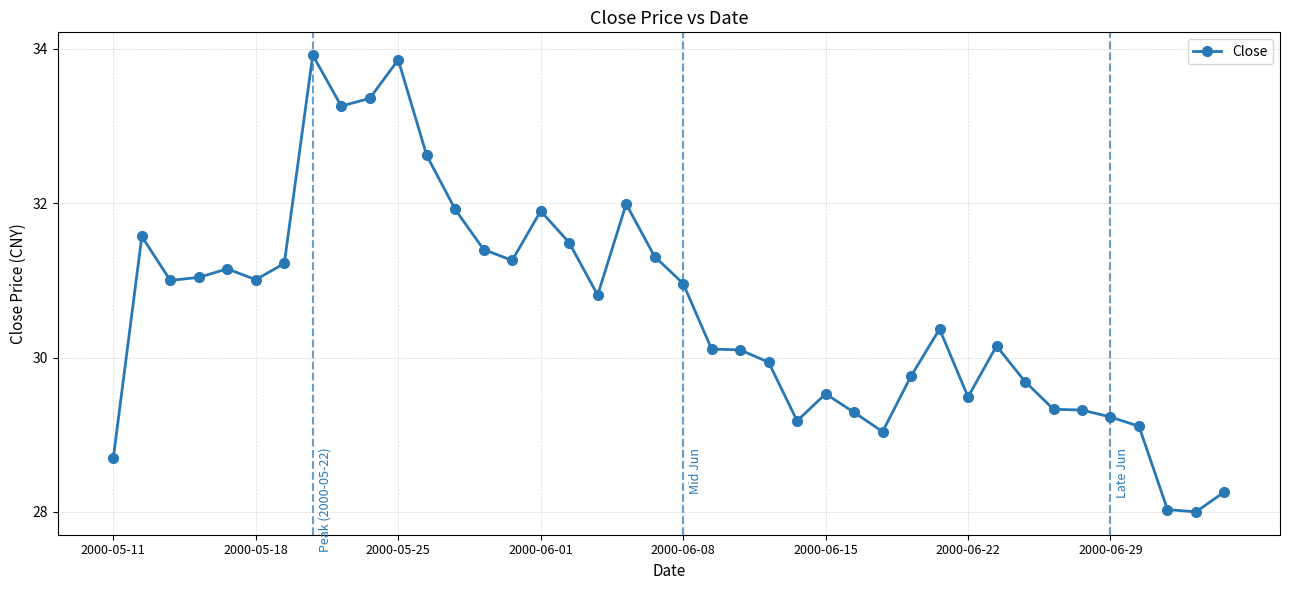

True or false: there are more than 1 points higher than both neighbors.

True